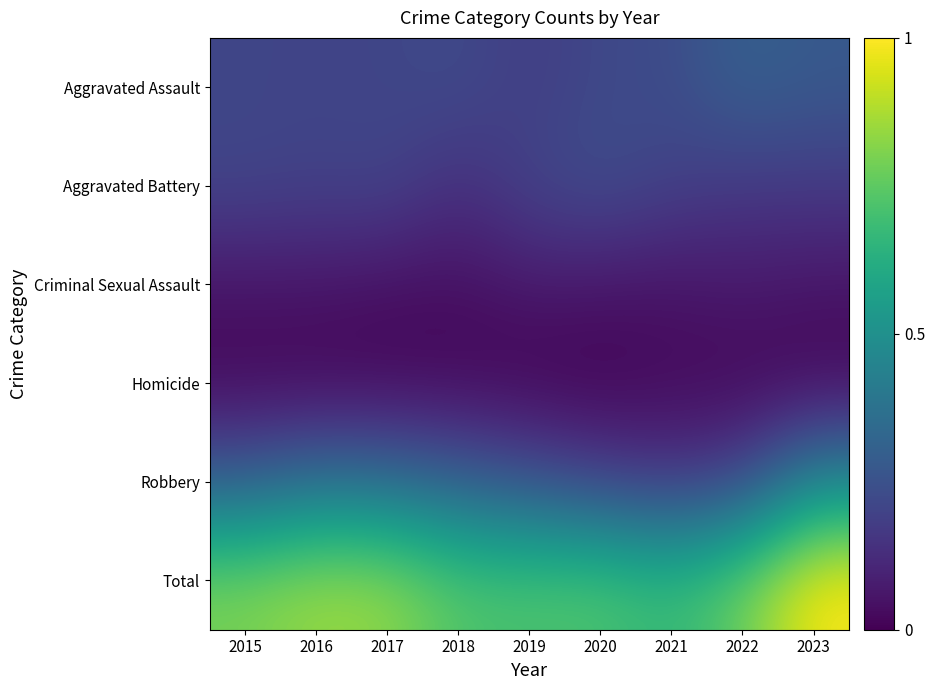

At how many categories does at least one series exceed 80?

9